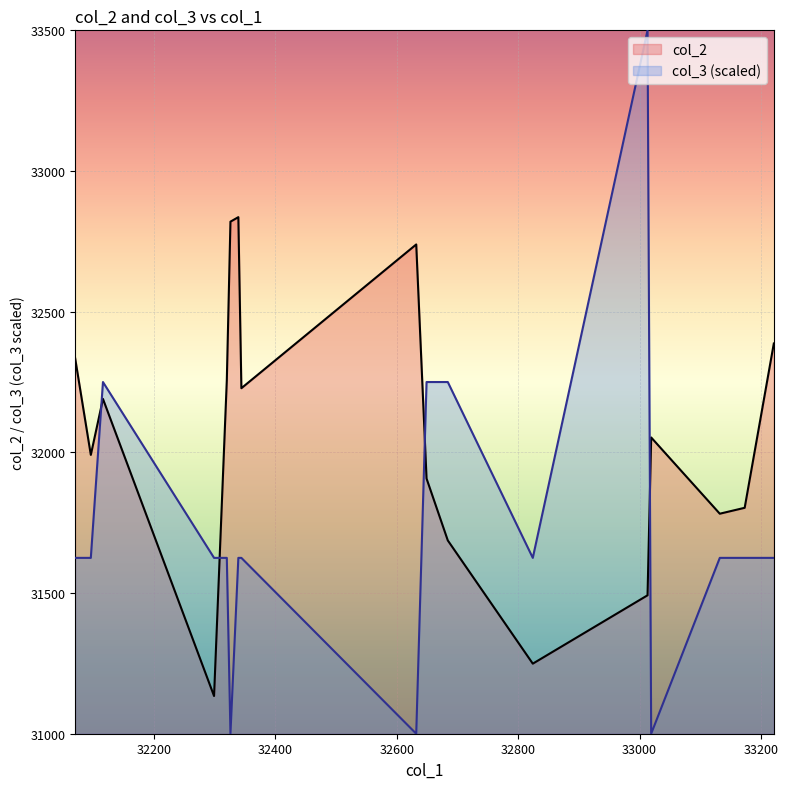

Rank the series by their average value, from highest to lowest.

col_2, col_3 (scaled)